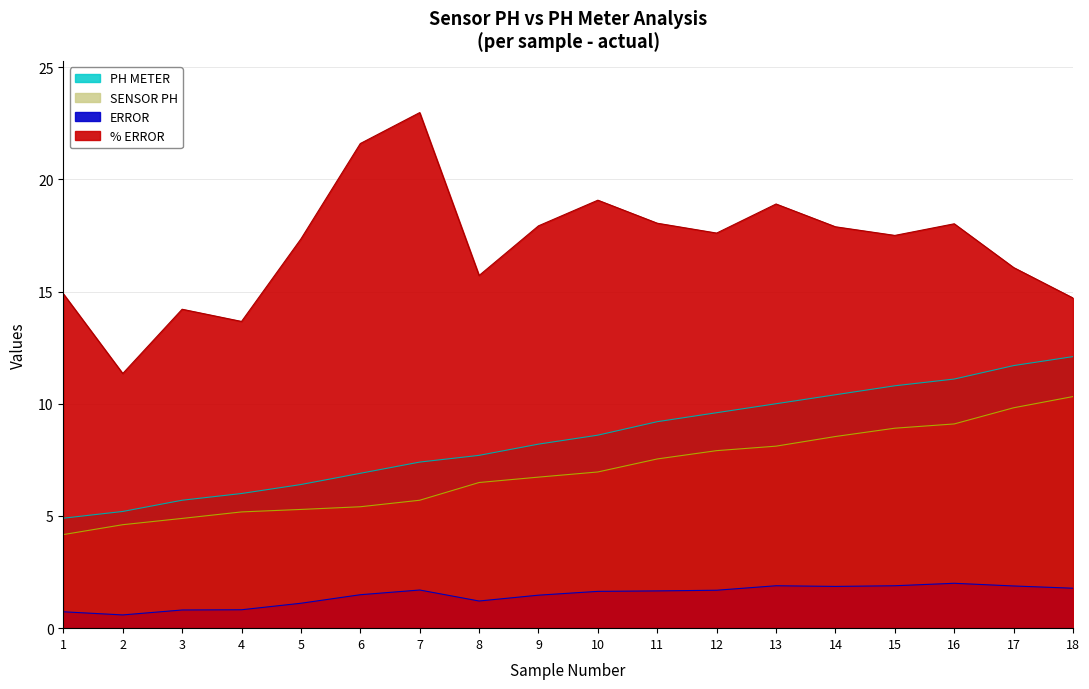

What is the value of the PH METER point at the 2nd from the left?

5.2